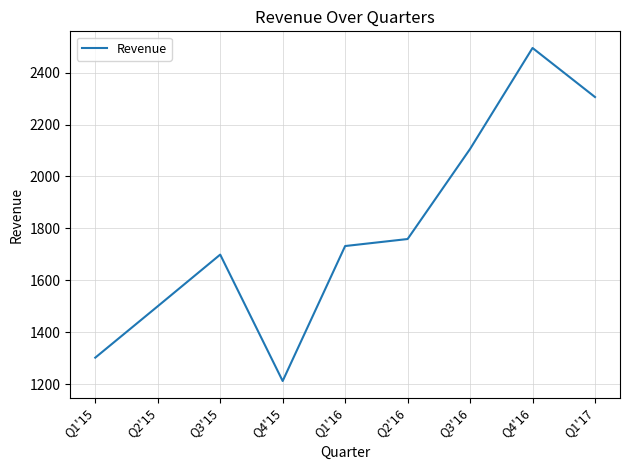

How many series are shown in this chart?

1